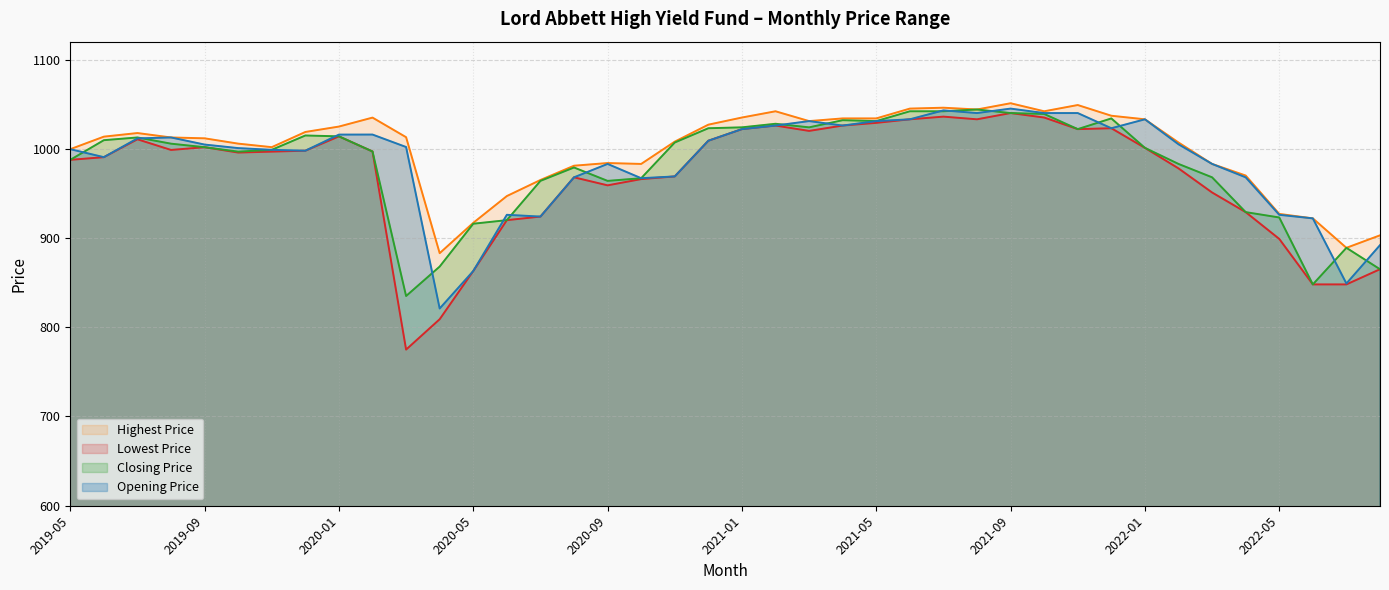

True or false: Highest Price has more than 2 interior local peaks.

True